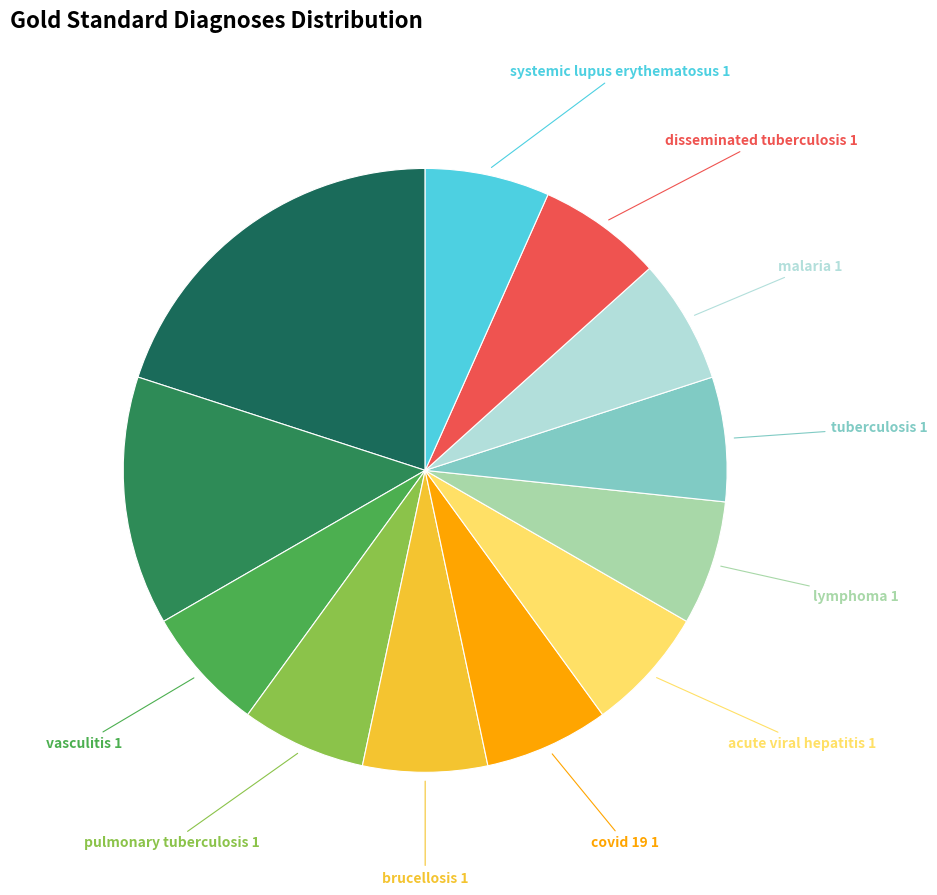

What is the largest slice in the pie chart?

infective endocarditis